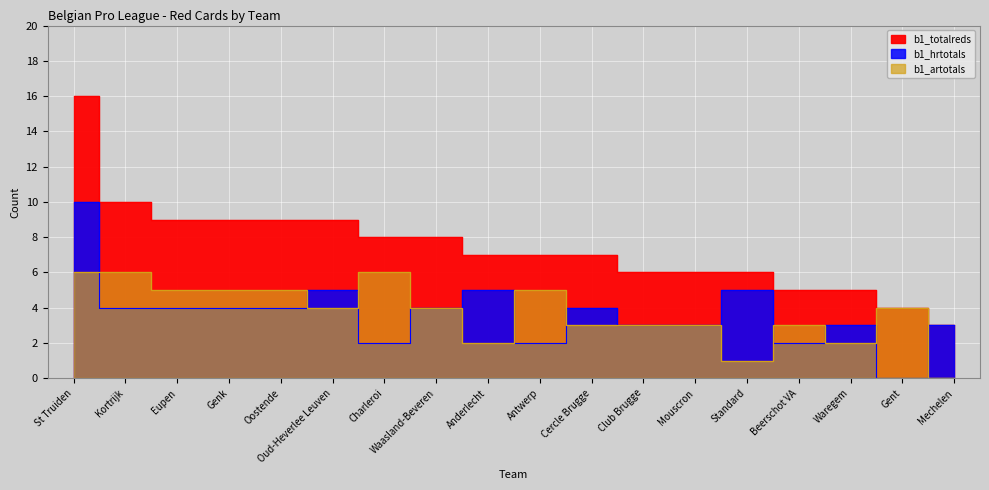

Rank the series by their maximum value, from lowest to highest.

b1_artotals, b1_hrtotals, b1_totalreds